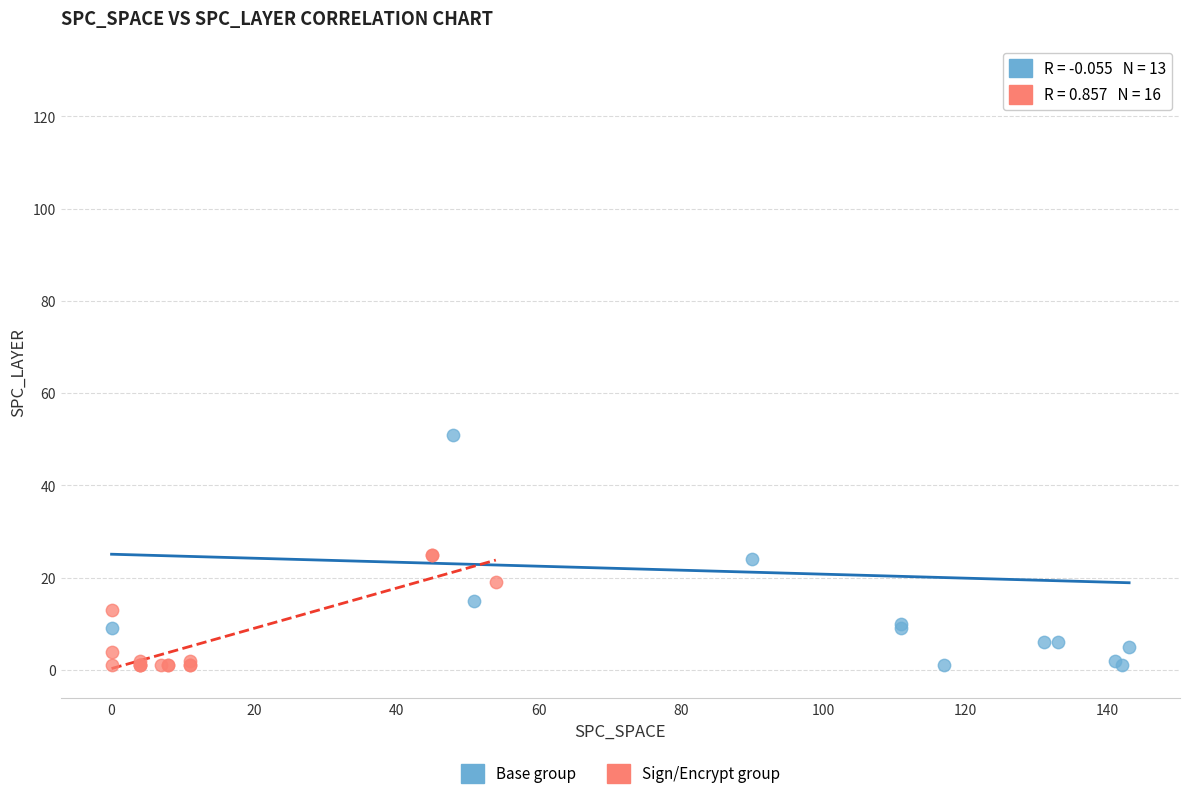

What are all the series names shown in the legend?

Base group, Sign/Encrypt group